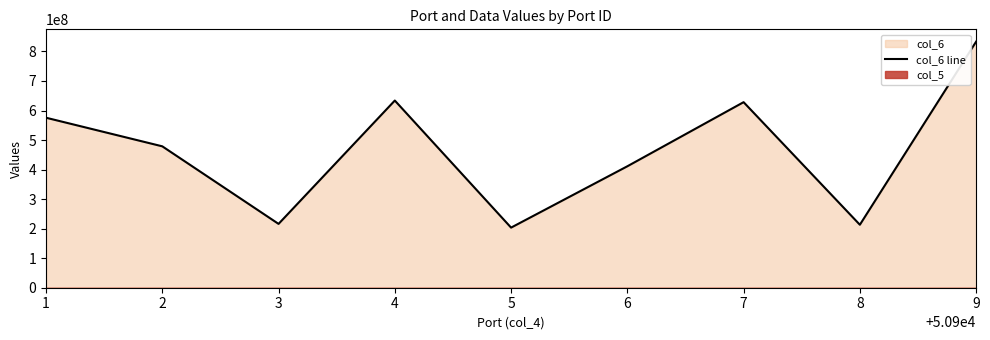

Rank the categories by value from lowest to highest.

5, 8, 3, 6, 2, 1, 7, 4, 9